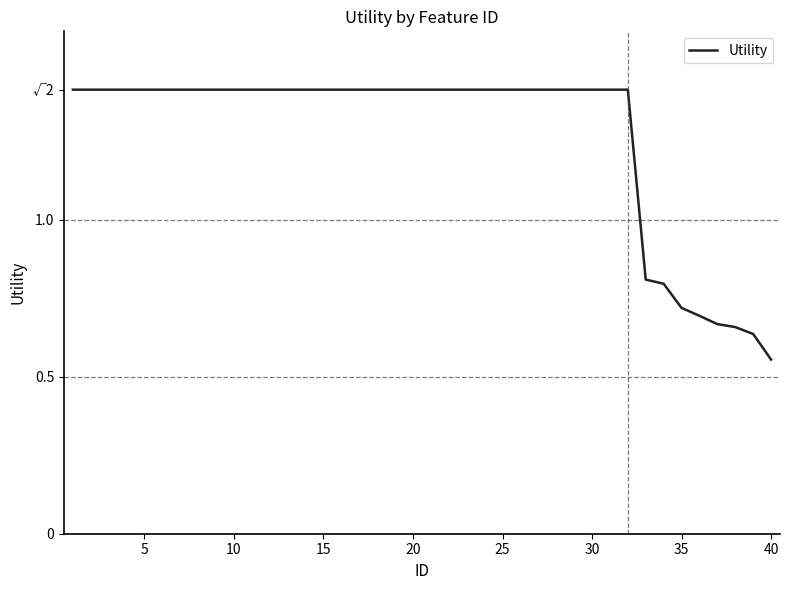

What is the maximum value shown in the chart?

1.4